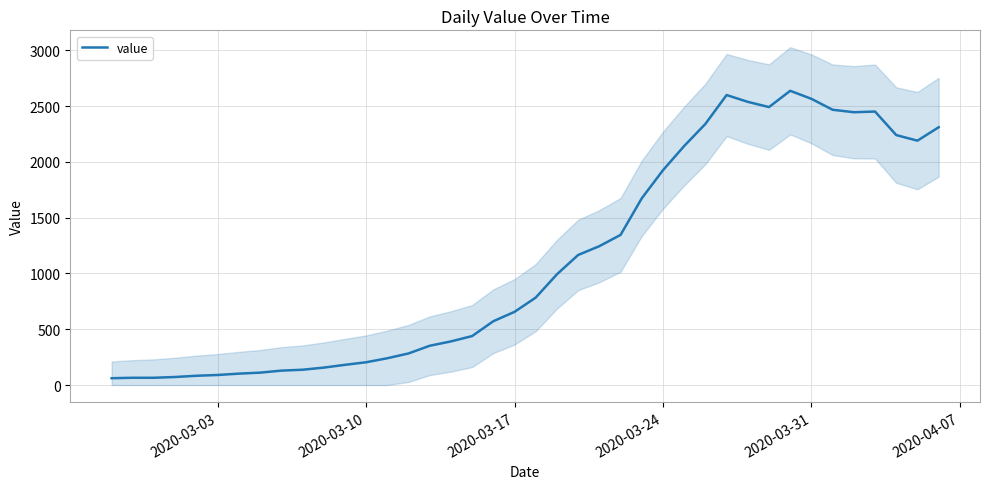

What is the maximum value for value?

2638